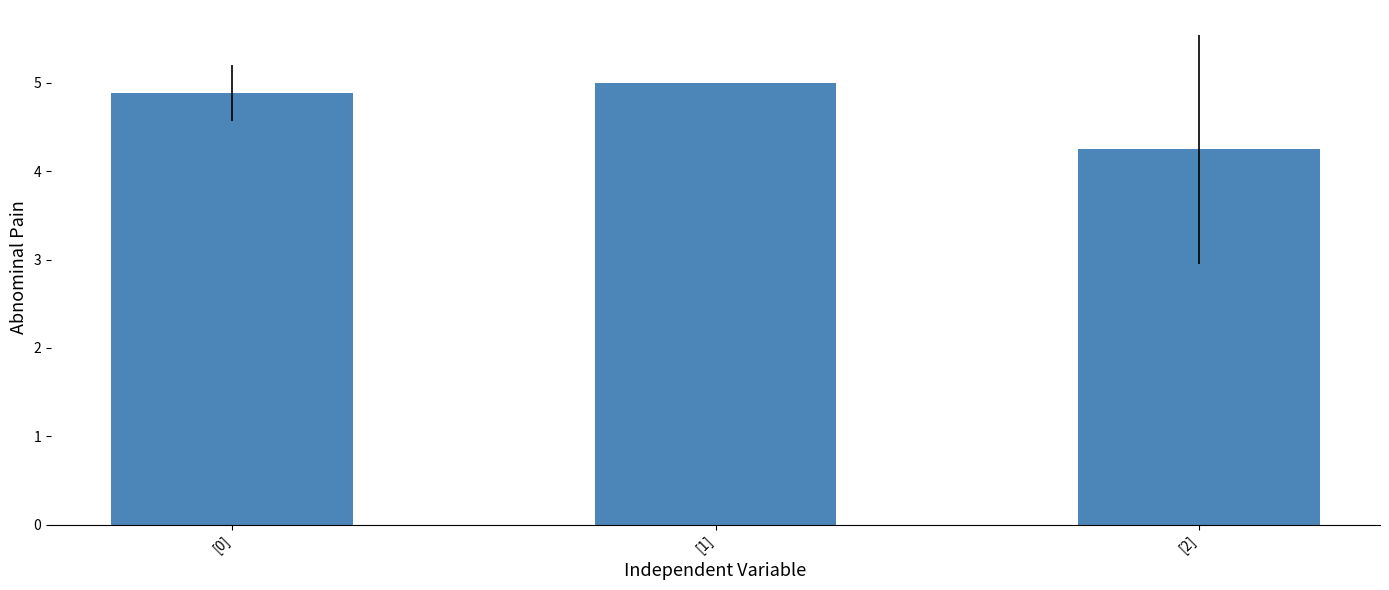

Between [0] and [2], which is larger?

[0]